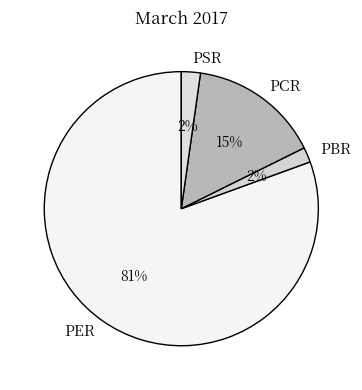

Is it true that PBR is 2% of the pie?

True